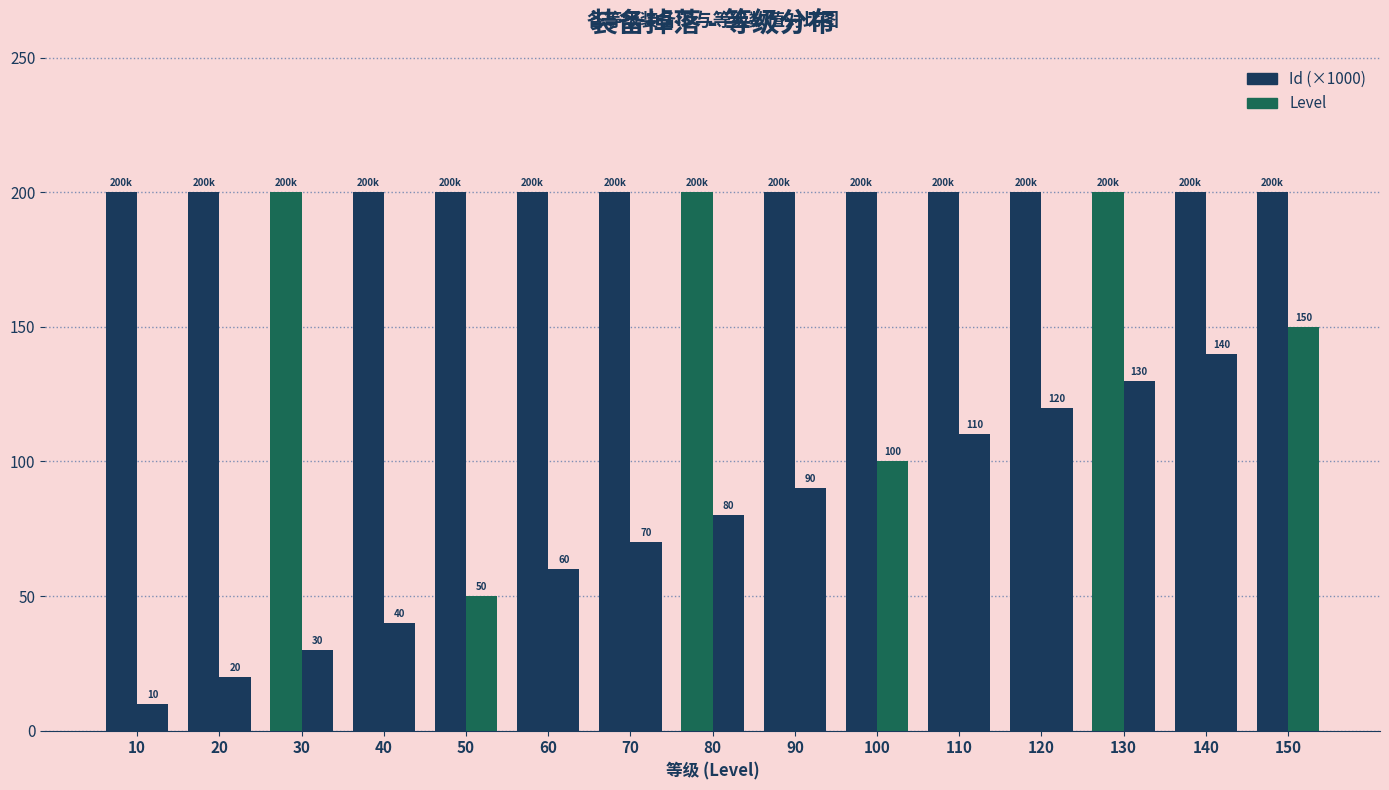

Does the chart contain stacked bars?

No